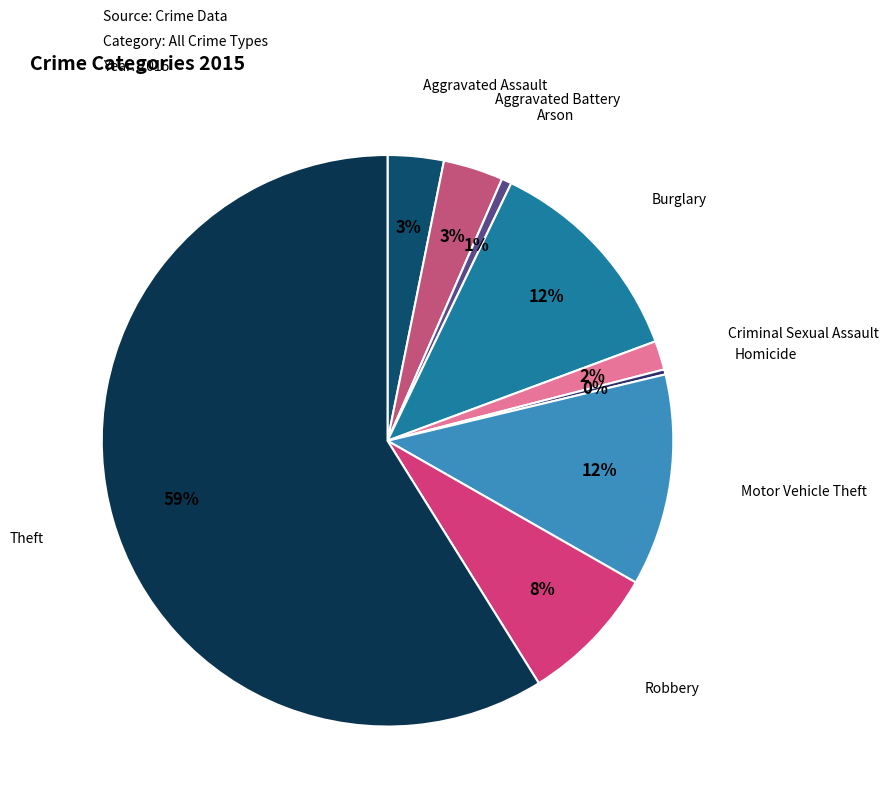

To the nearest percent, what portion does Aggravated Battery represent?

3%